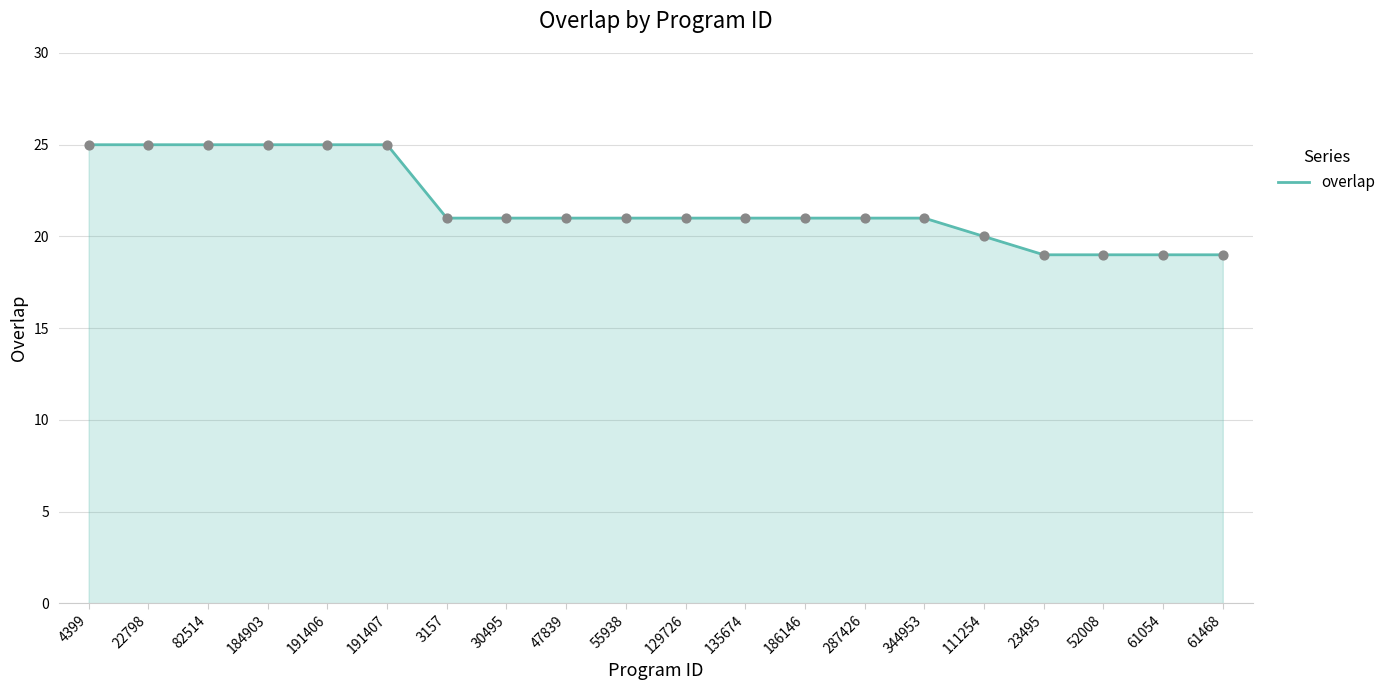

Between 30495 and 184903, which is larger?

184903